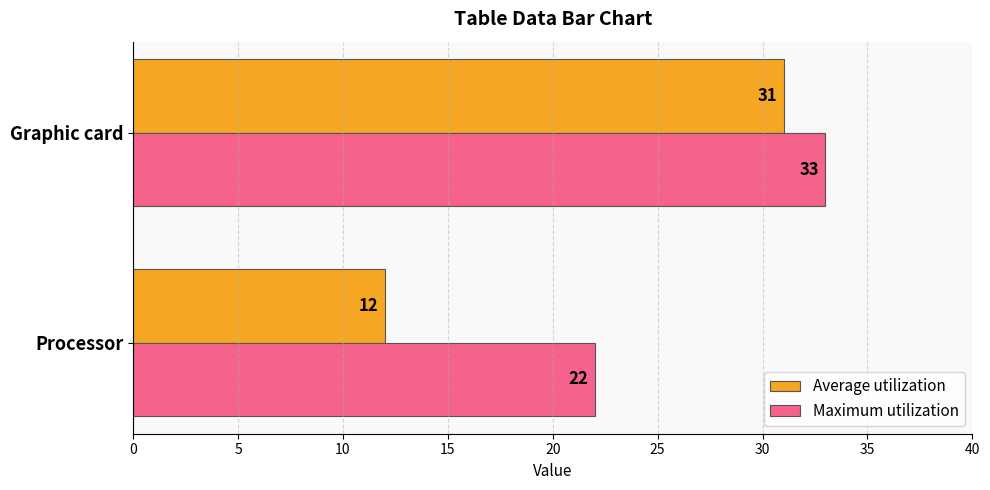

Which series has the largest range (max minus min)?

Average utilization